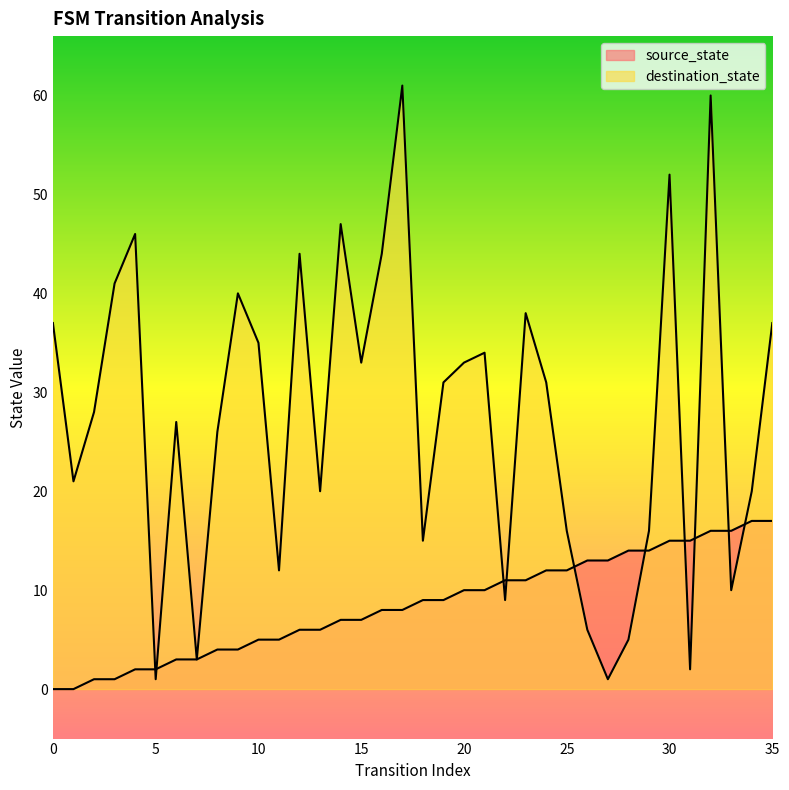

What is the maximum value shown in the chart?

61